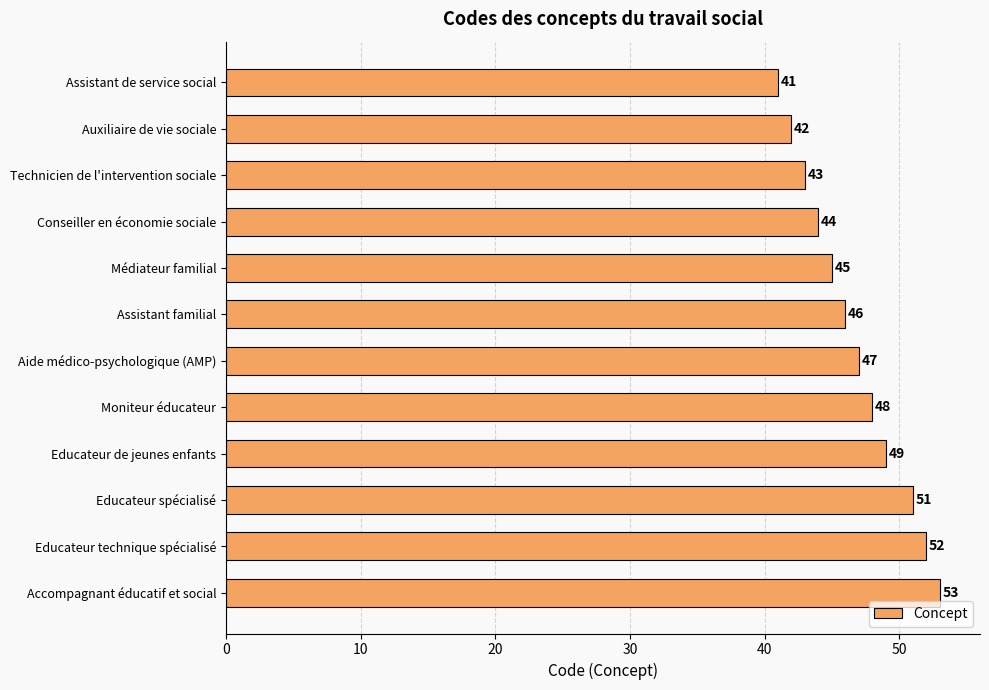

Is it true that the value at Médiateur familial is 45?

True